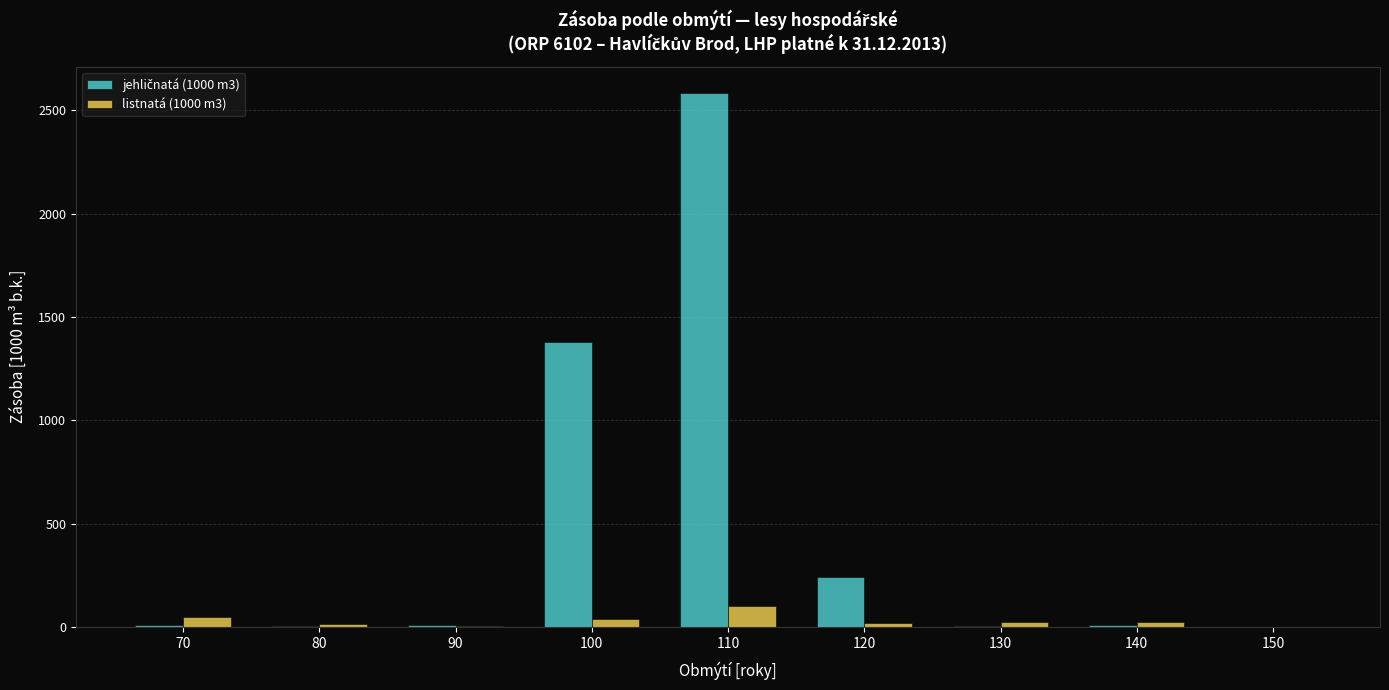

What is the total value across all series at 110?

2681.2